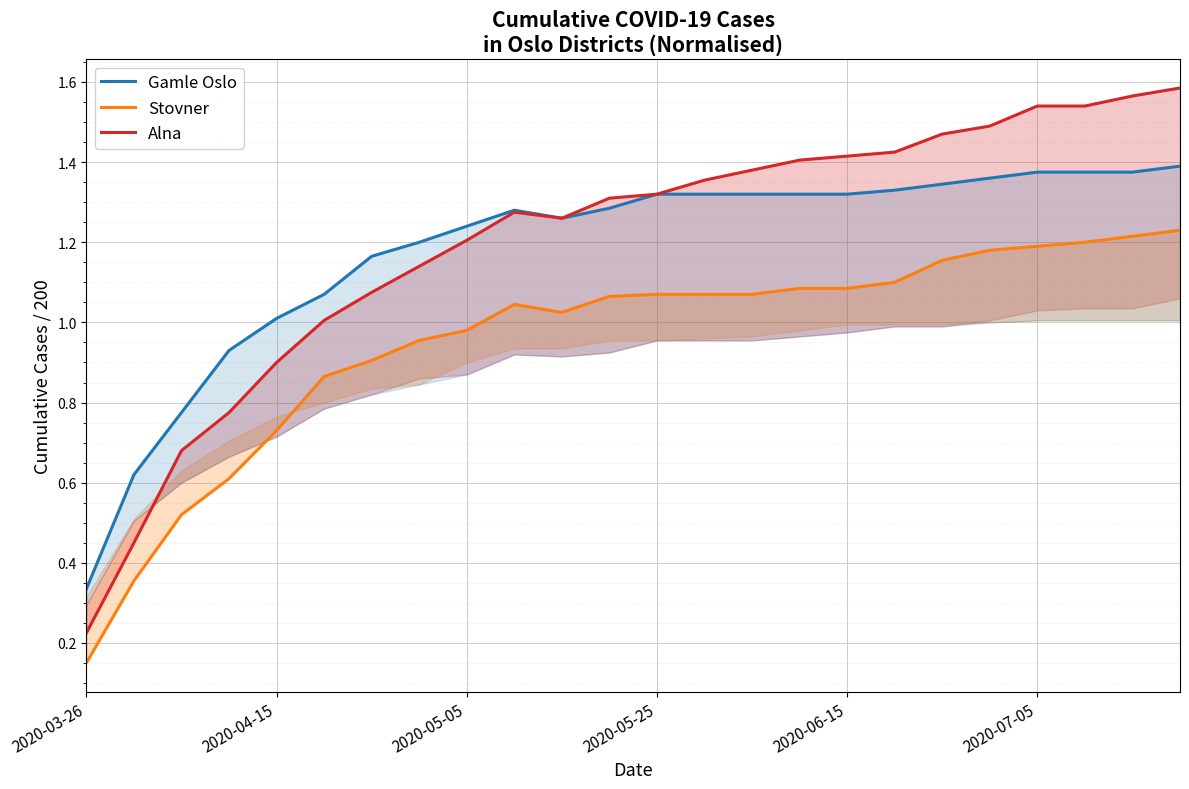

Rank the series at 19 from lowest to highest value.

Stovner, Gamle Oslo, Alna